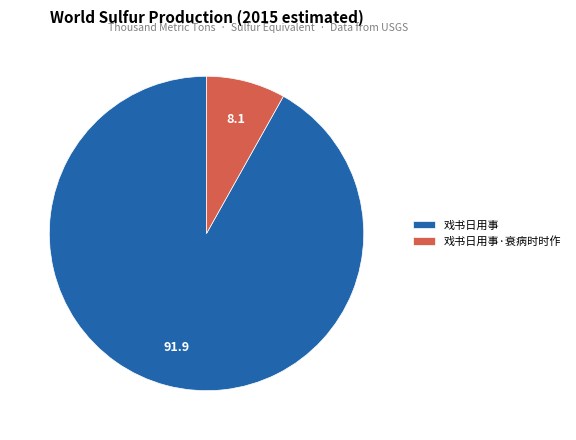

True or false: 戏书日用事·衰病时时作 accounts for 8% of the total.

True